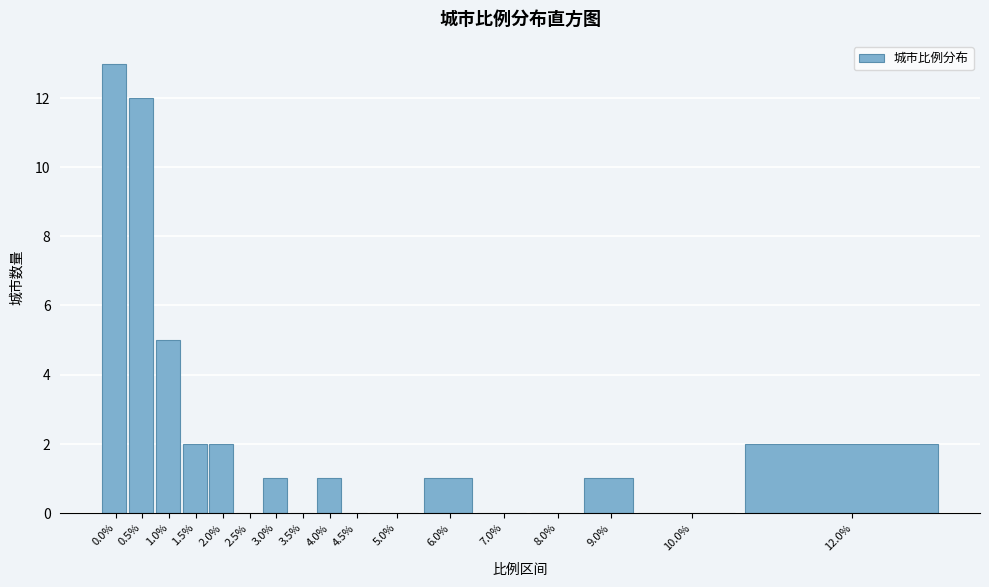

Reading left to right, list all the values displayed in this chart.

0.0%=13	0.5%=12	1.0%=5	1.5%=2	2.0%=2	2.5%=0	3.0%=1	3.5%=0	4.0%=1	4.5%=0	5.0%=0	6.0%=1	7.0%=0	8.0%=0	9.0%=1	10.0%=0	12.0%=2